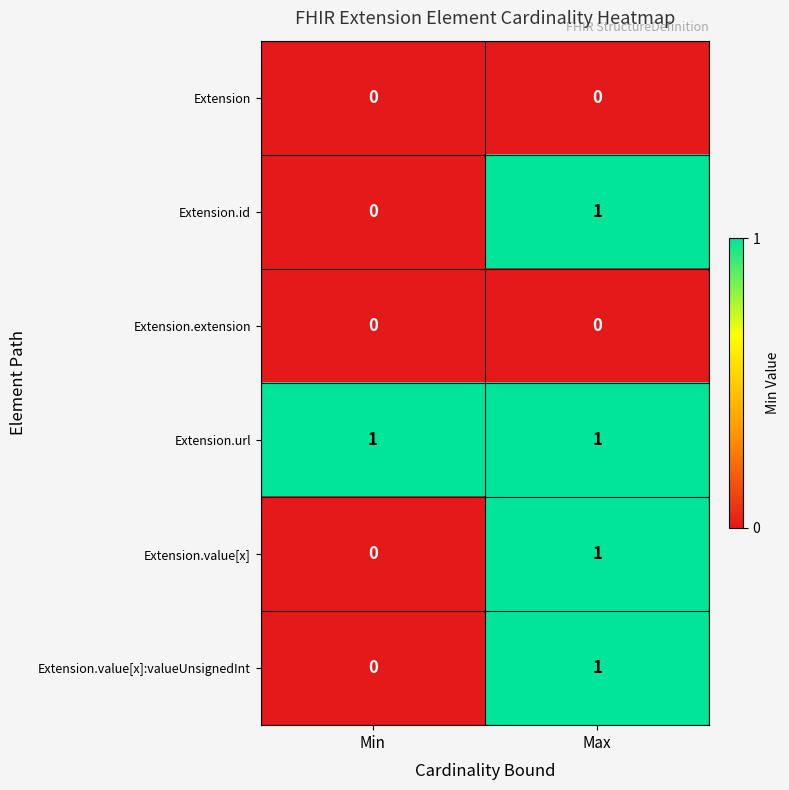

Which category has the lowest value in the Extension.value[x] series?

Min